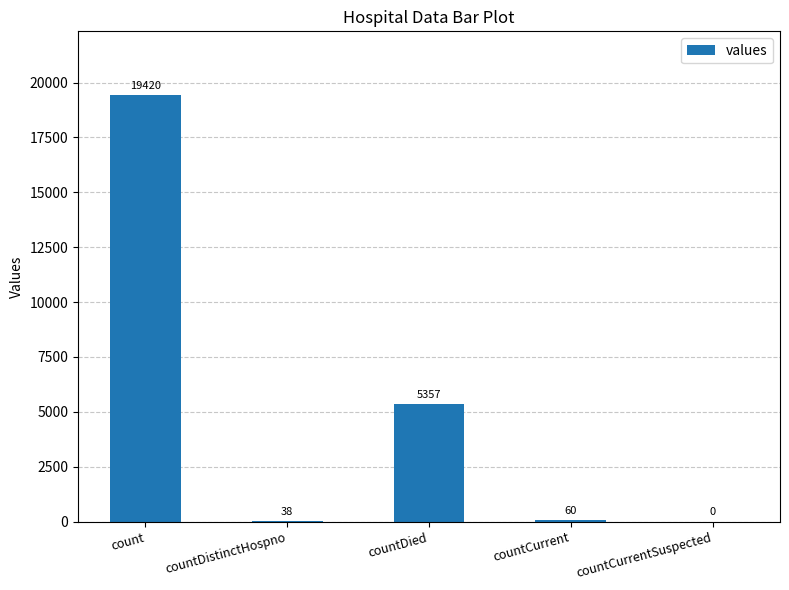

The chart shows a value of 10351 at count. True or false?

False